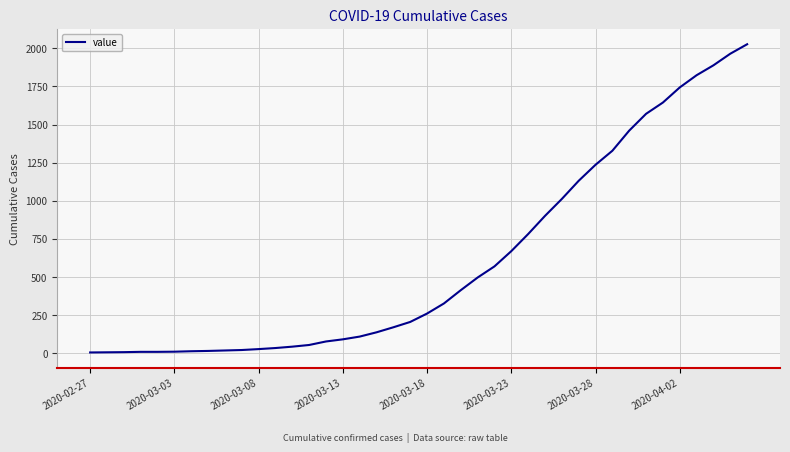

Is it true that the value at 2020-03-13 is 92?

True